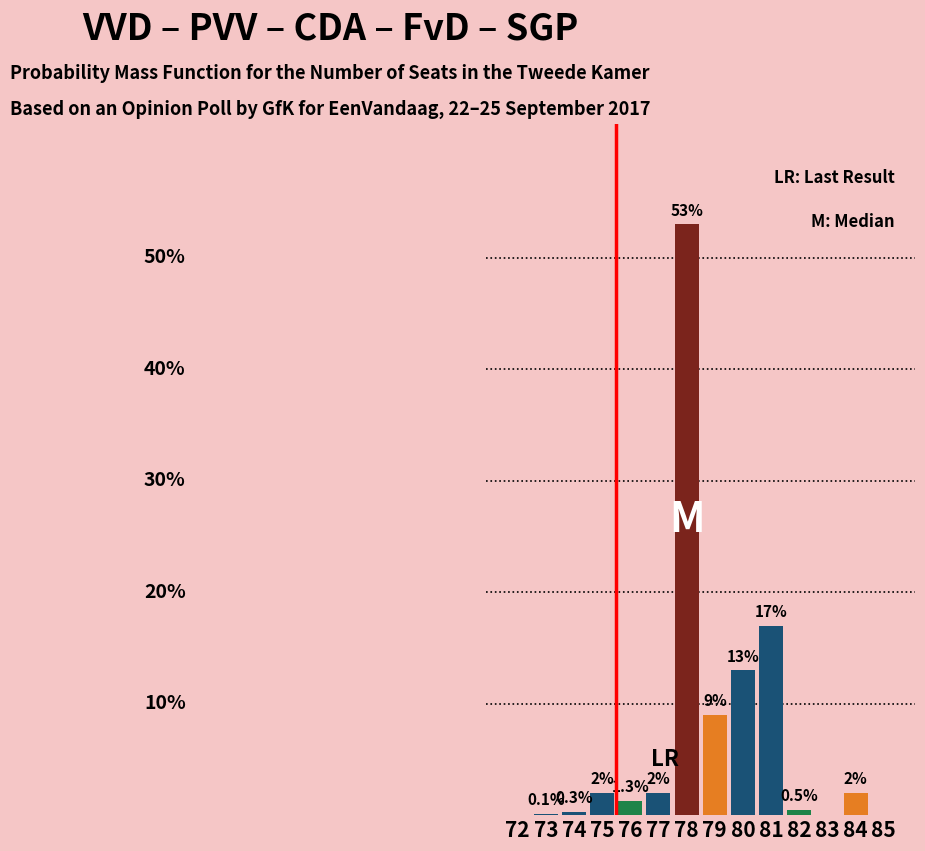

Are the bars horizontal?

No